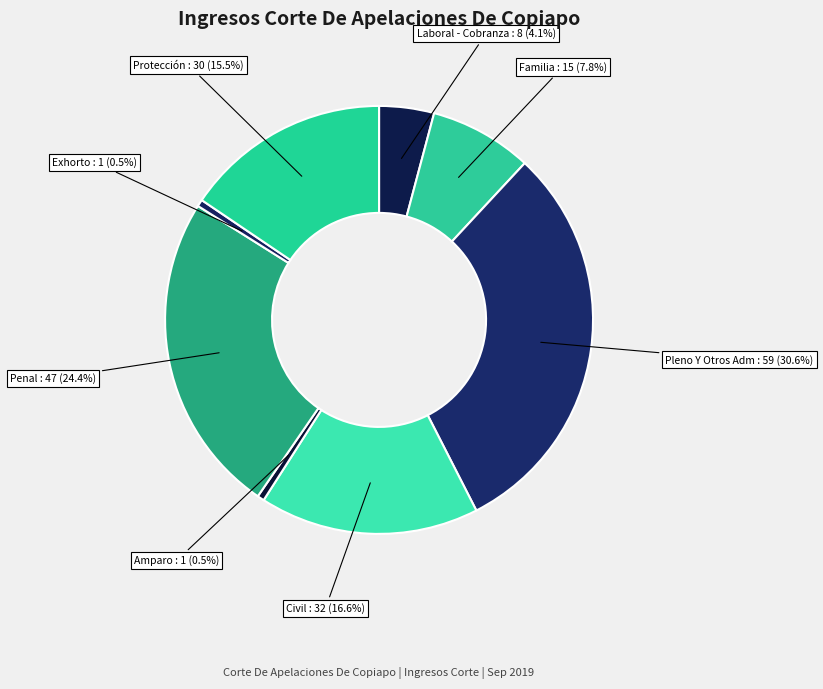

To the nearest percent, what is the average slice percentage?

12%